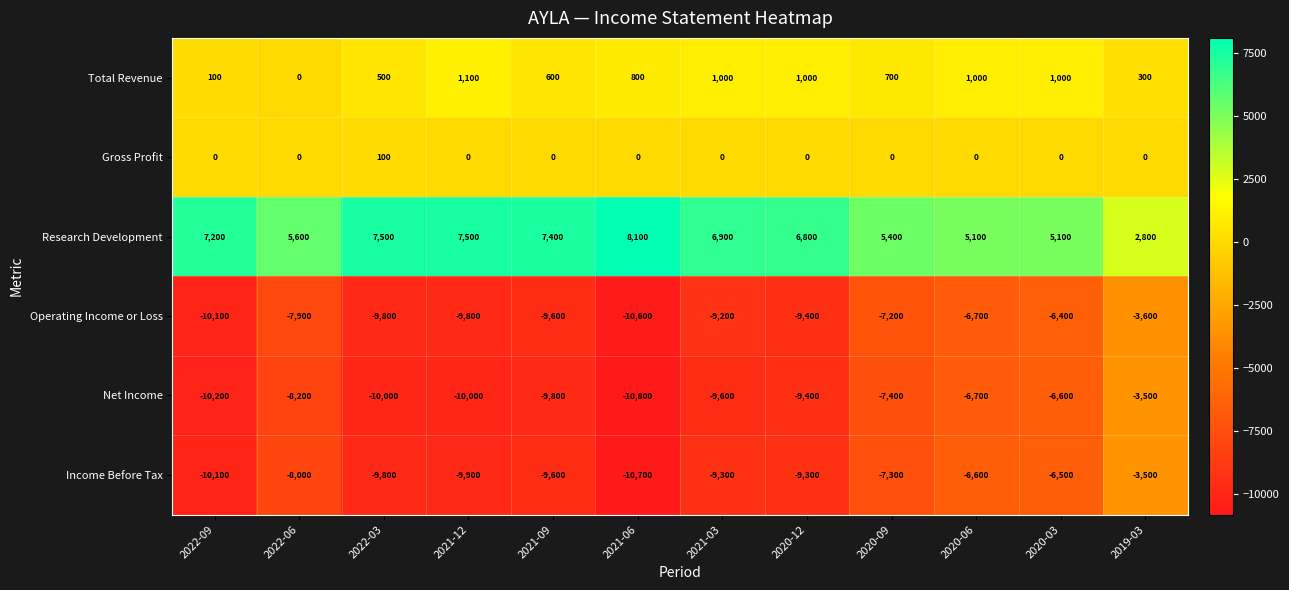

At which category does the chart reach its minimum across all series?

2021-06